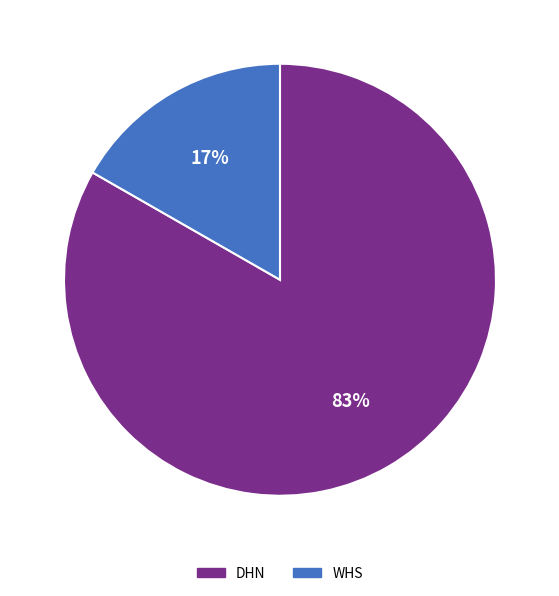

Is the sum of WHS and DHN greater than half?

Yes